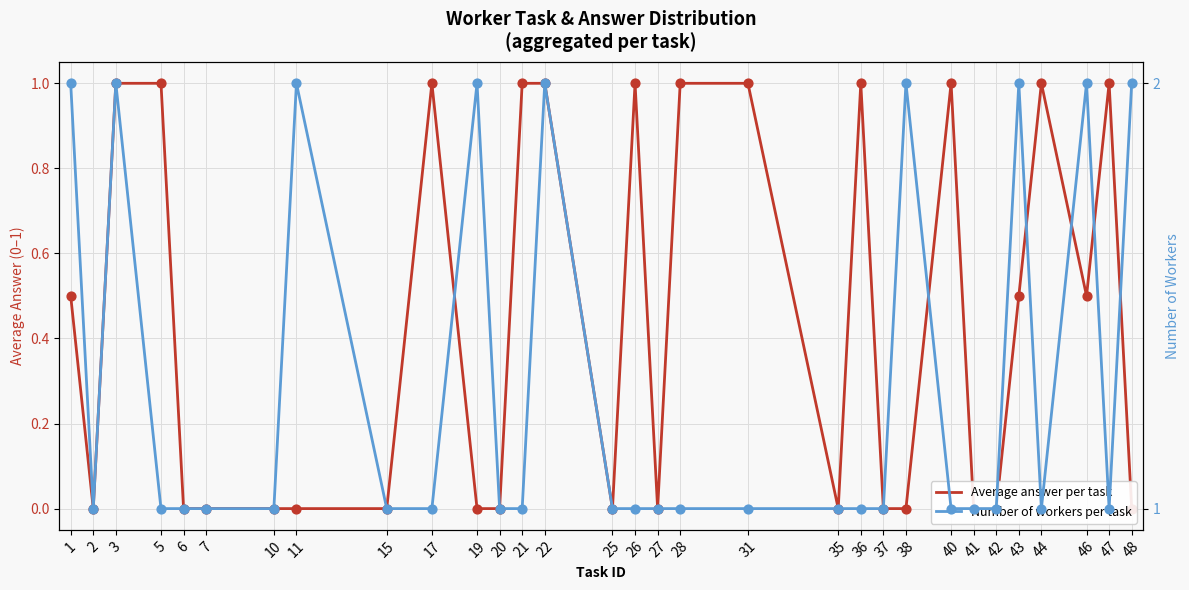

What is the total value across all series at 5?

2.0